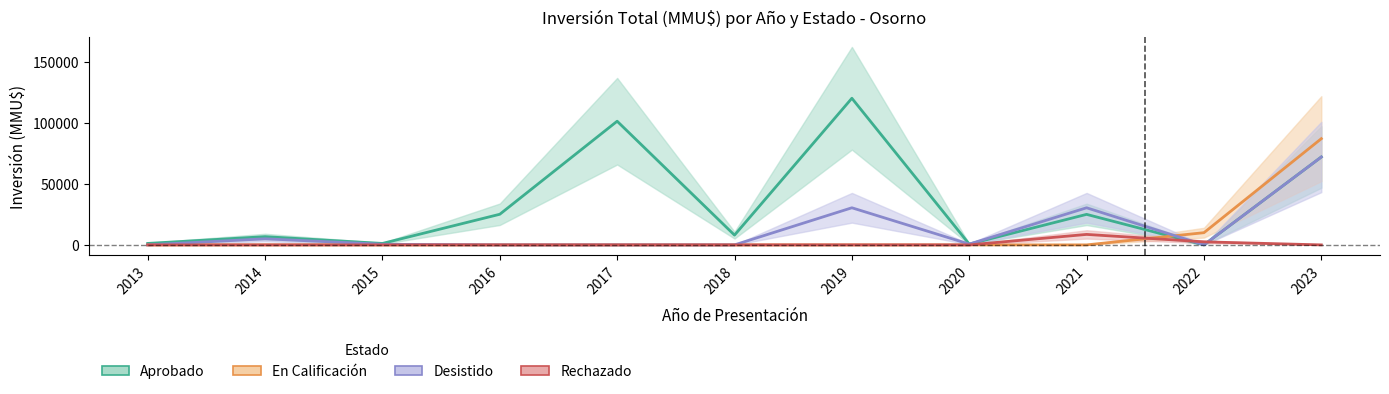

Which category has the highest value in the Desistido series?

2023